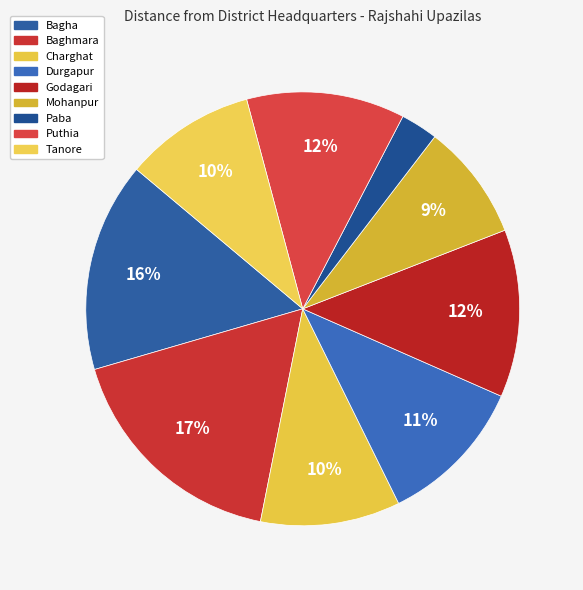

Rank the categories by value from lowest to highest.

Paba, Mohanpur, Tanore, Charghat, Durgapur, Puthia, Godagari, Bagha, Baghmara